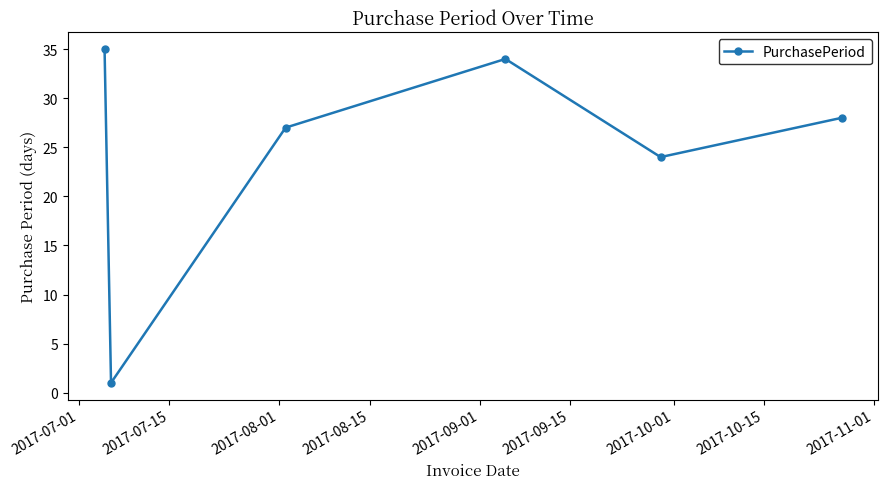

How many interior local valleys (lower than both neighbors) does the data have?

2